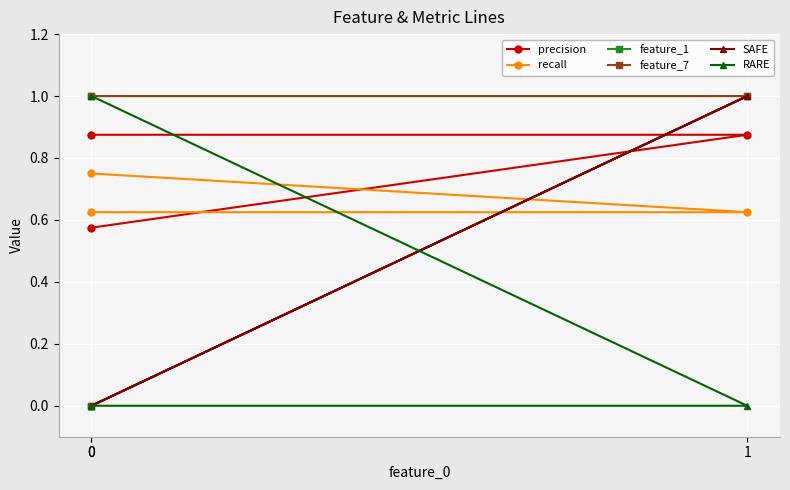

At 1, list the series in order from smallest to largest.

RARE, recall, precision, feature_1, feature_7, SAFE